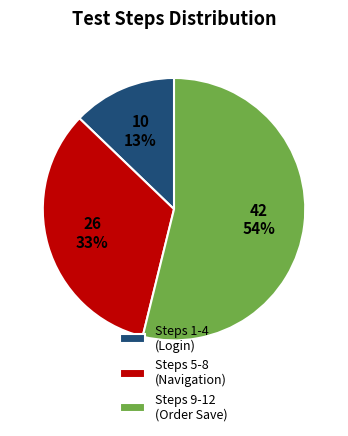

Rank the categories by value from highest to lowest.

Steps 9-12 (Order Save), Steps 5-8 (Navigation), Steps 1-4 (Login)